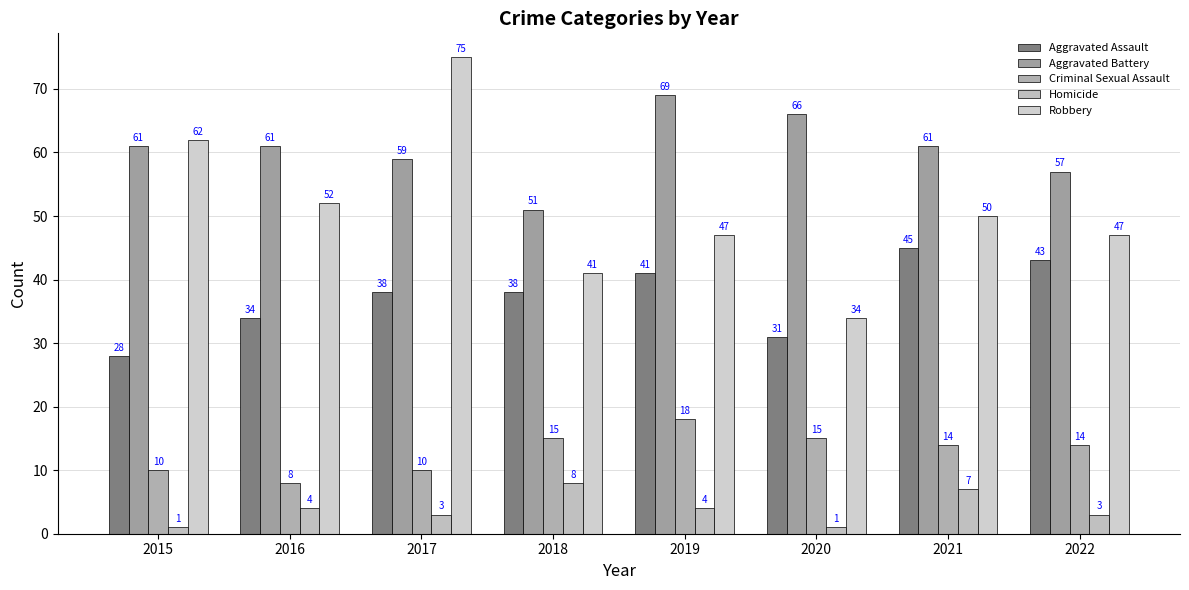

What is the spread (max minus min) of values at 2021?

54